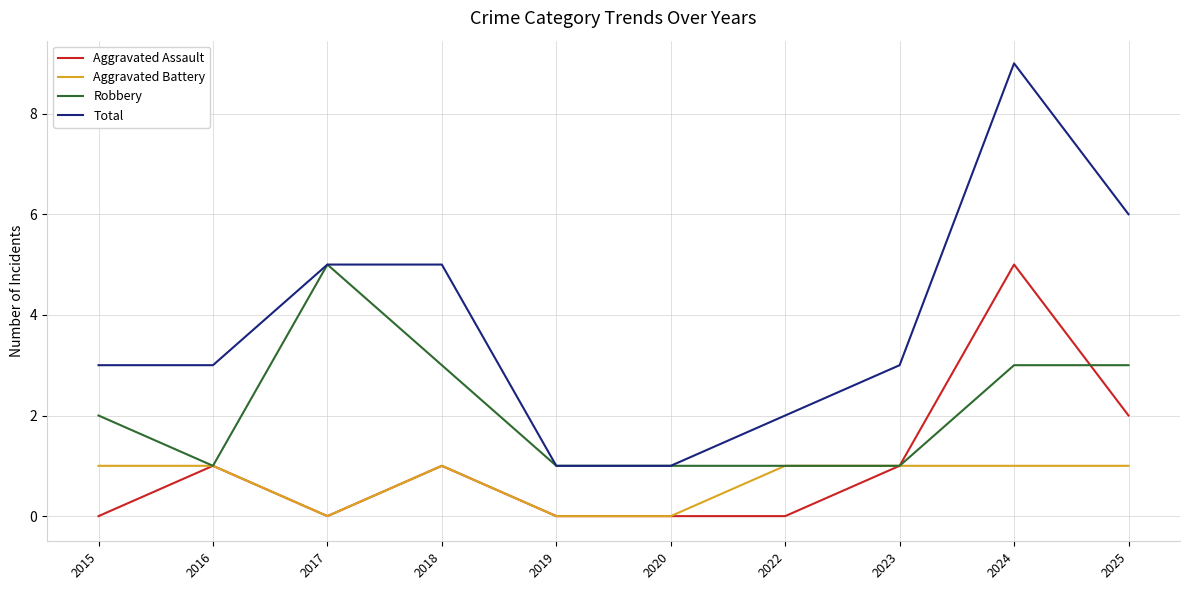

What is the average value of the Robbery series?

2